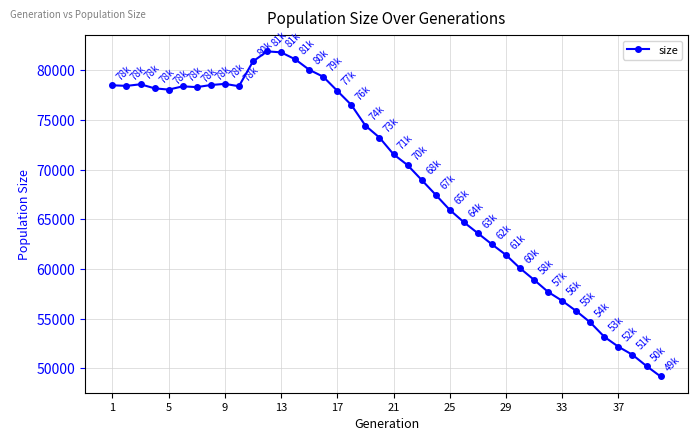

What is the value of the 17th point from the left?

77904